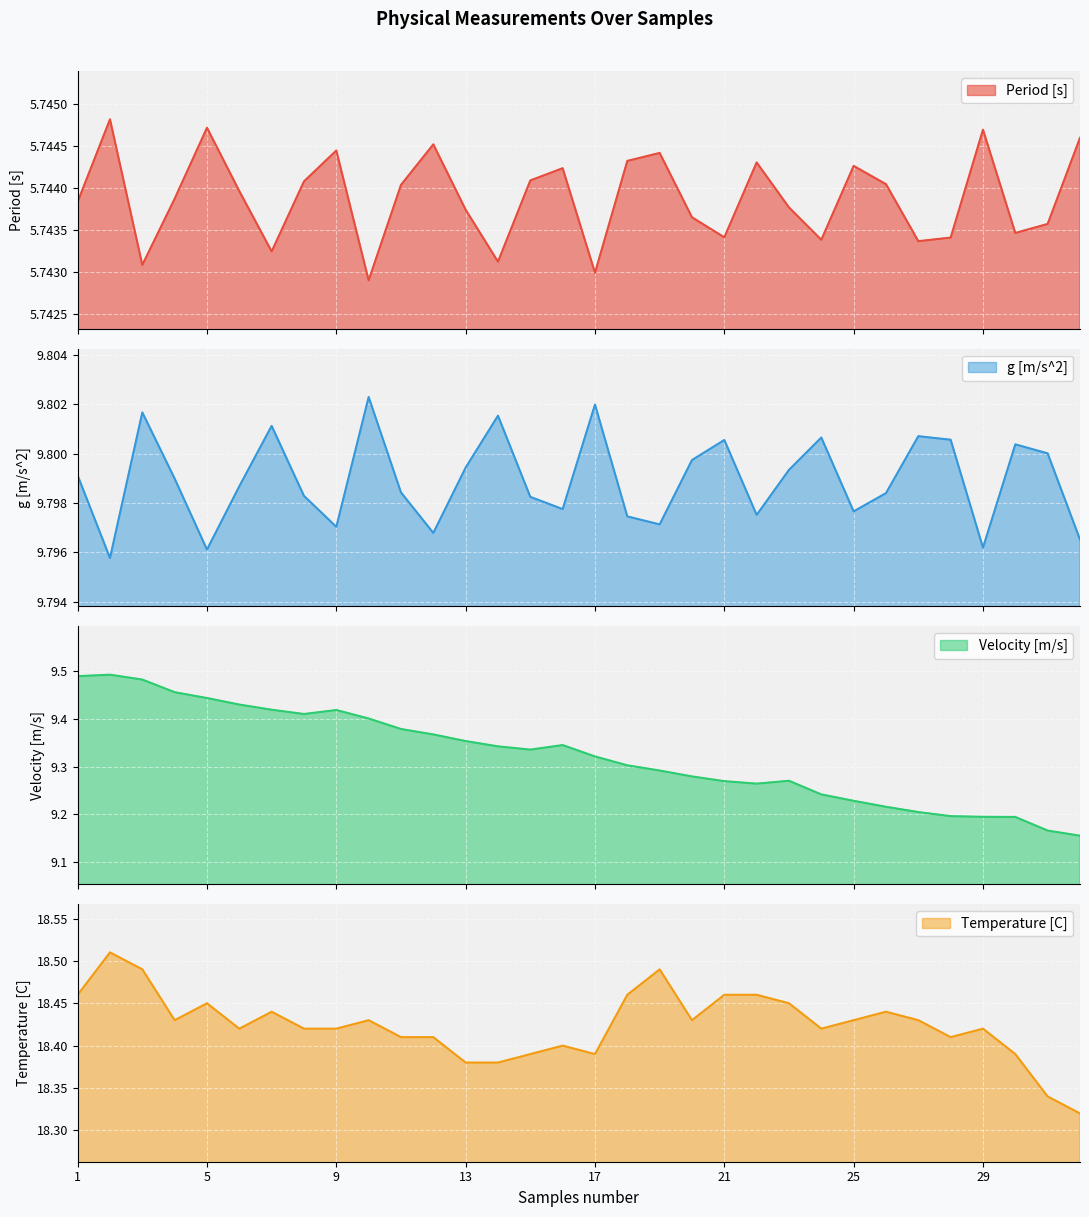

Reading right to left, extract all data points from this chart.

Period [s]: 32=5.7	31=5.7	30=5.7	29=5.7	28=5.7	27=5.7	26=5.7	25=5.7	24=5.7	23=5.7	22=5.7	21=5.7	20=5.7	19=5.7	18=5.7	17=5.7	16=5.7	15=5.7	14=5.7	13=5.7	12=5.7	11=5.7	10=5.7	9=5.7	8=5.7	7=5.7	6=5.7	5=5.7	4=5.7	3=5.7	2=5.7	1=5.7
g [m/s^2]: 32=9.8	31=9.8	30=9.8	29=9.8	28=9.8	27=9.8	26=9.8	25=9.8	24=9.8	23=9.8	22=9.8	21=9.8	20=9.8	19=9.8	18=9.8	17=9.8	16=9.8	15=9.8	14=9.8	13=9.8	12=9.8	11=9.8	10=9.8	9=9.8	8=9.8	7=9.8	6=9.8	5=9.8	4=9.8	3=9.8	2=9.8	1=9.8
Velocity [m/s]: 32=9.2	31=9.2	30=9.2	29=9.2	28=9.2	27=9.2	26=9.2	25=9.2	24=9.2	23=9.3	22=9.3	21=9.3	20=9.3	19=9.3	18=9.3	17=9.3	16=9.3	15=9.3	14=9.3	13=9.4	12=9.4	11=9.4	10=9.4	9=9.4	8=9.4	7=9.4	6=9.4	5=9.4	4=9.5	3=9.5	2=9.5	1=9.5
Temperature [C]: 32=18.3	31=18.3	30=18.4	29=18.4	28=18.4	27=18.4	26=18.4	25=18.4	24=18.4	23=18.4	22=18.5	21=18.5	20=18.4	19=18.5	18=18.5	17=18.4	16=18.4	15=18.4	14=18.4	13=18.4	12=18.4	11=18.4	10=18.4	9=18.4	8=18.4	7=18.4	6=18.4	5=18.4	4=18.4	3=18.5	2=18.5	1=18.5